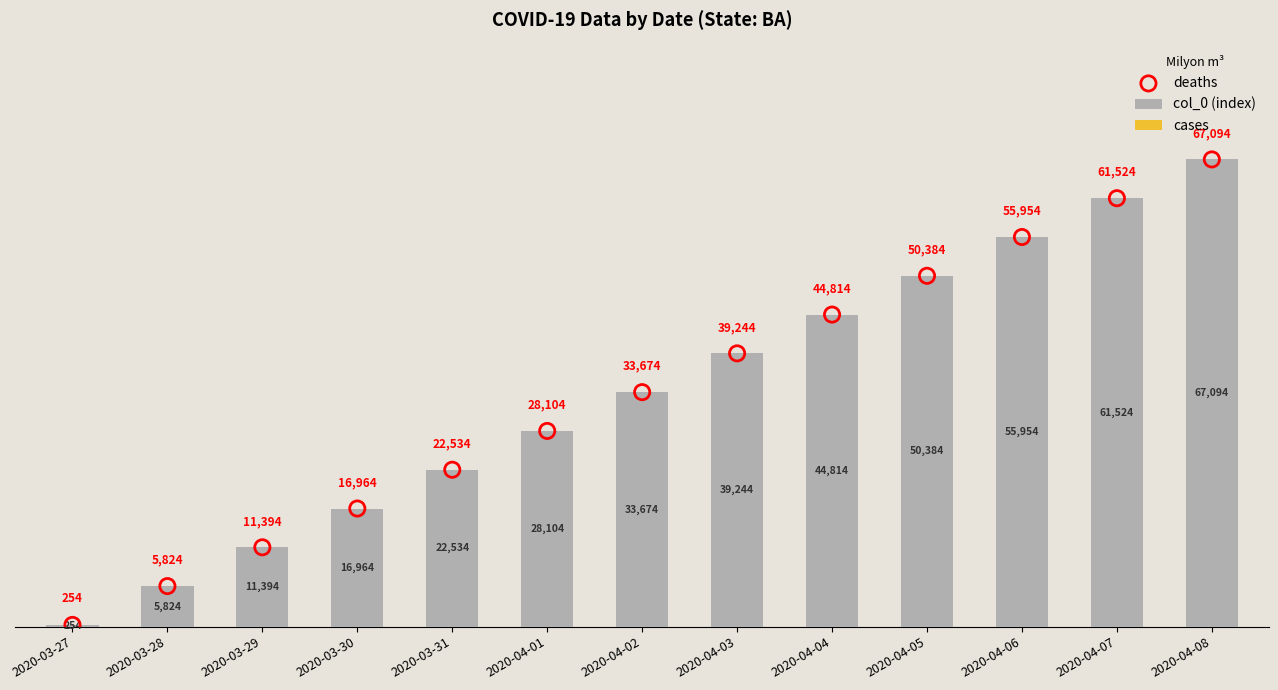

At how many categories does at least one series exceed 9010?

11